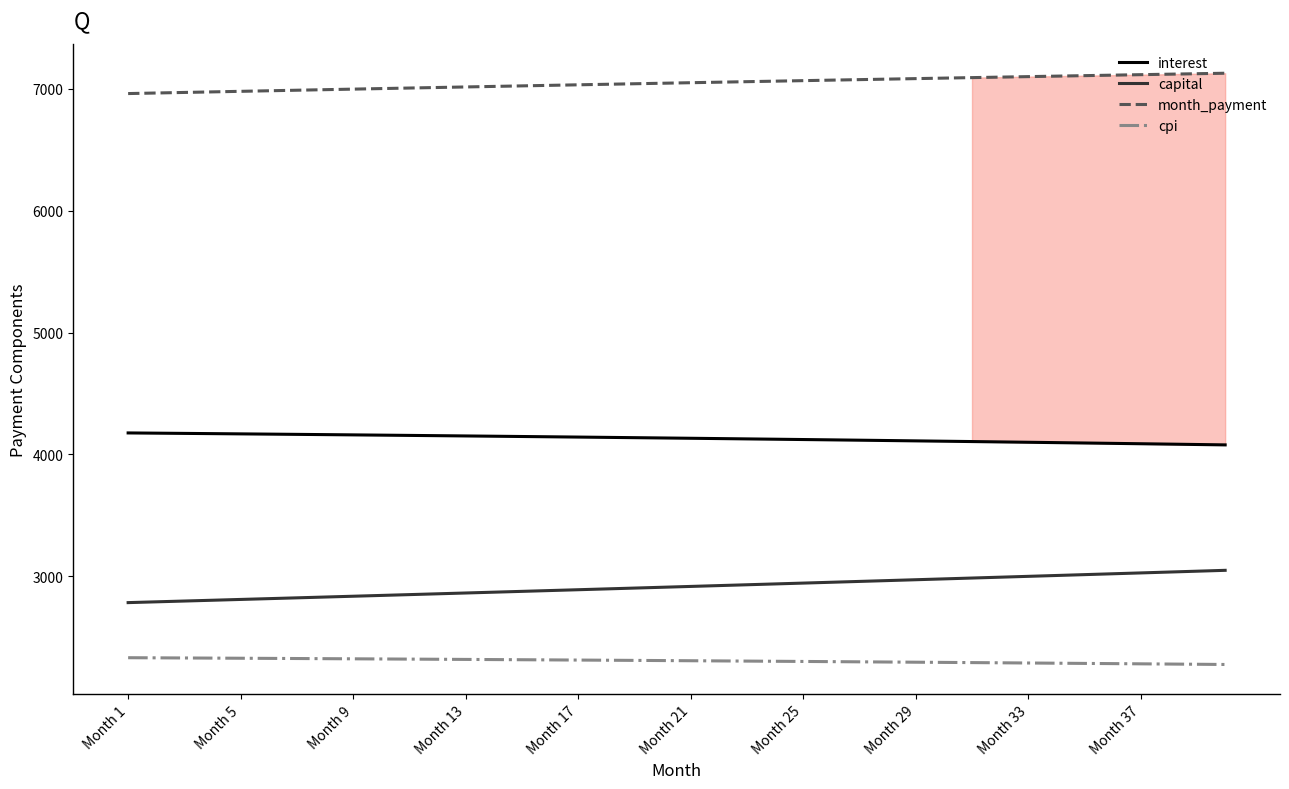

What is the difference between the second highest and second lowest values in the interest series?

93.0